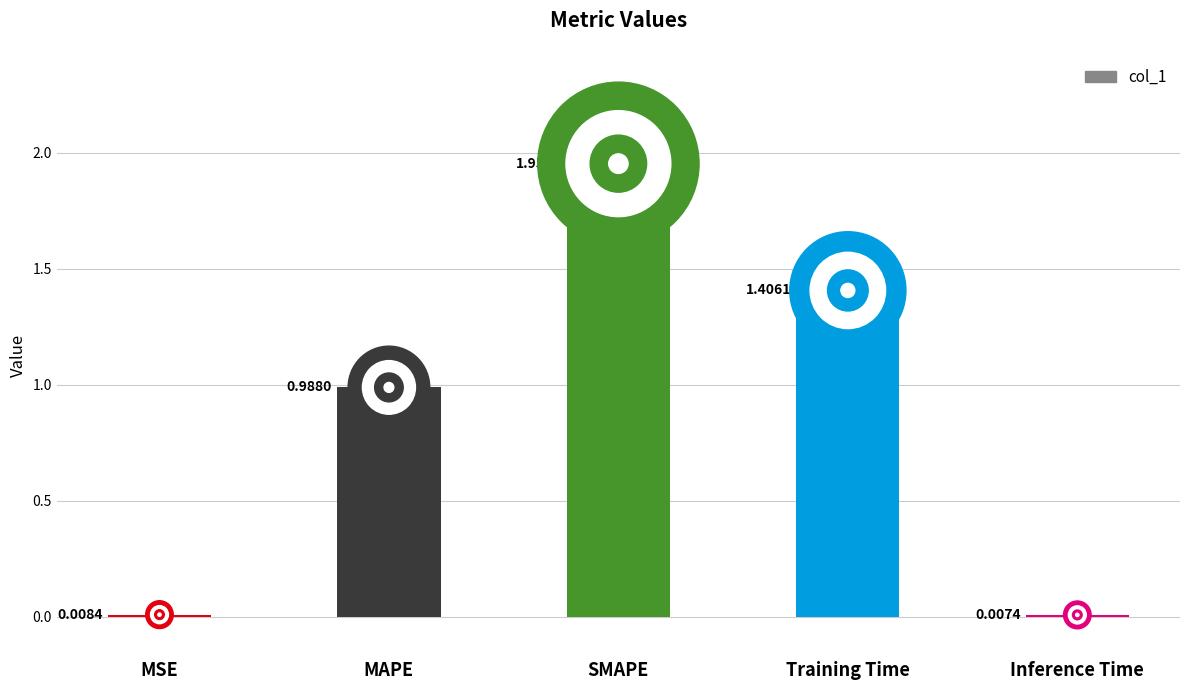

Where is the data nearest to the value 0?

Inference Time